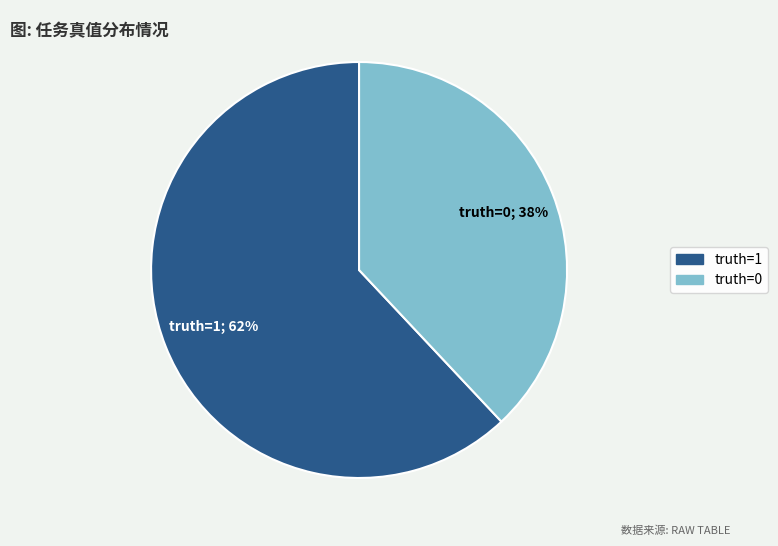

Which slice is the largest?

truth=1